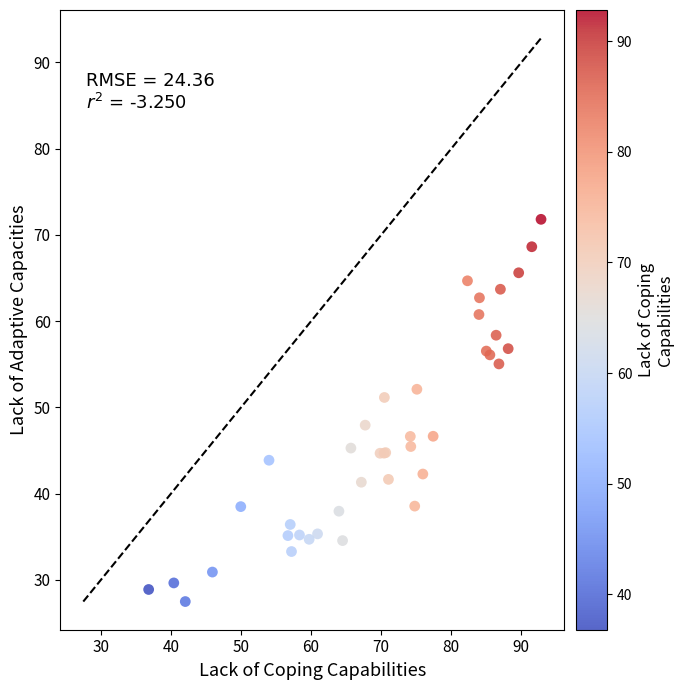

What Y value in the scatter plot is closest to 49?

47.9